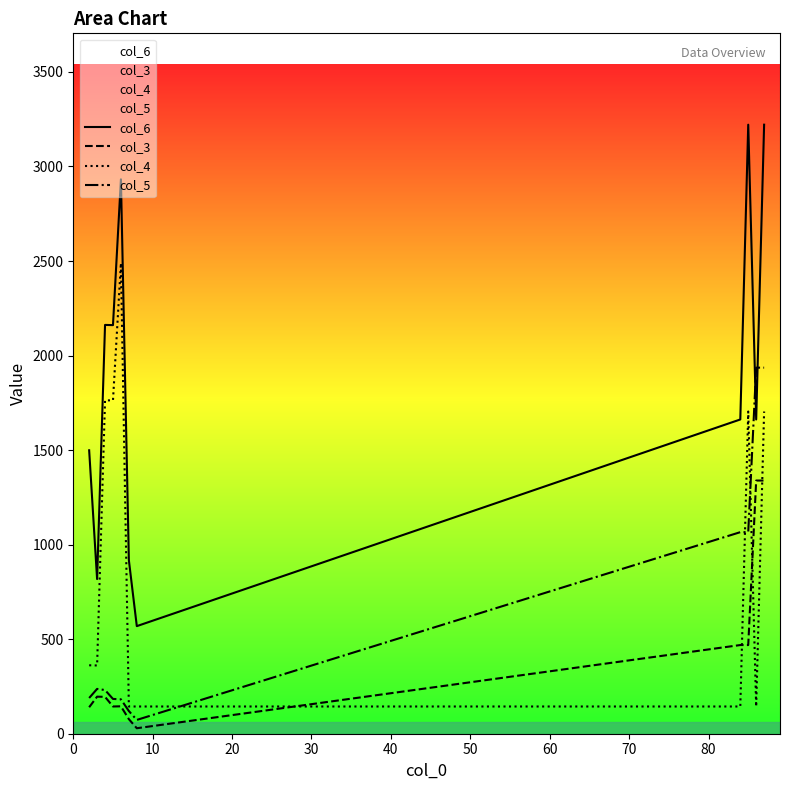

How many values in the col_6 series exceed 1662?

5